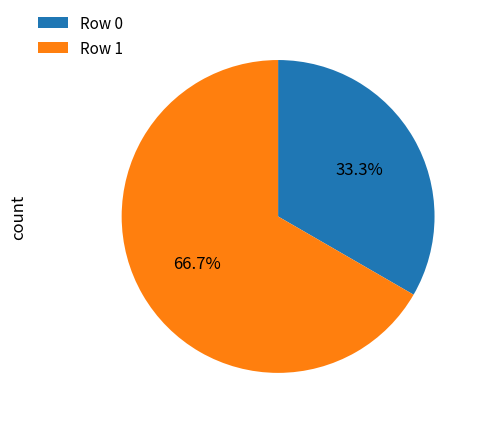

What is the smallest slice in the pie chart?

Row 0